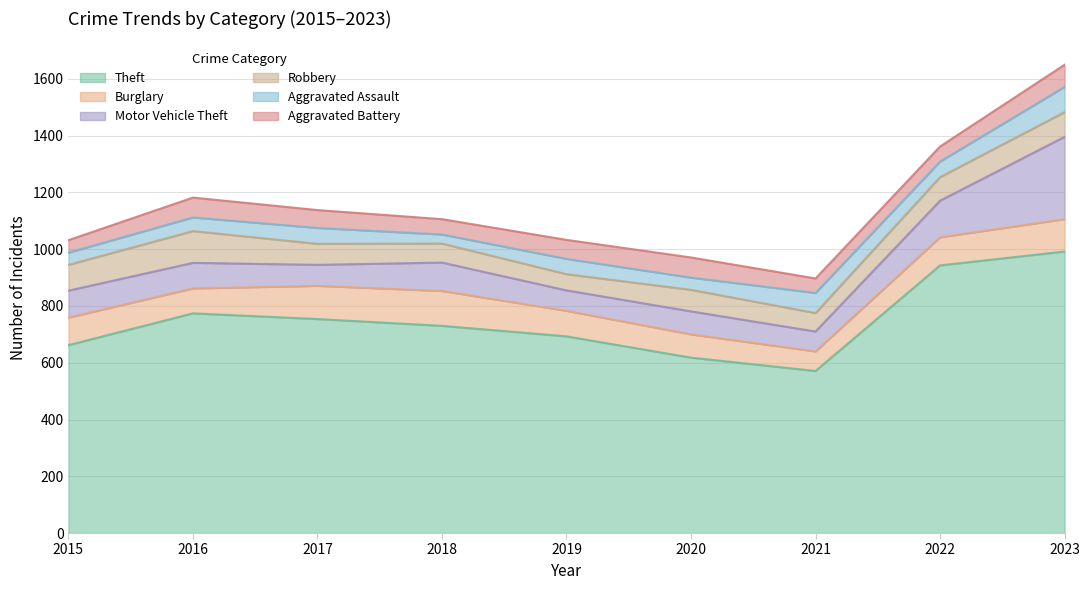

What is the sum of all Burglary values?

879